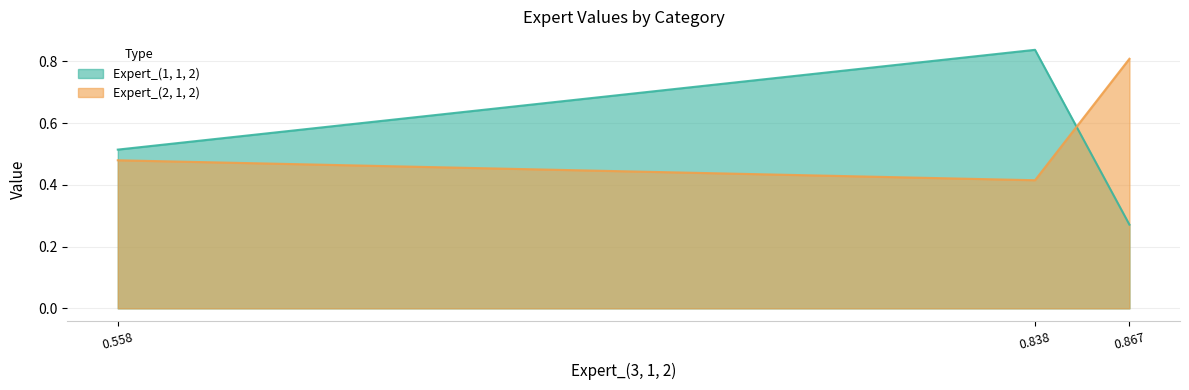

What is the minimum value shown in the chart?

0.3